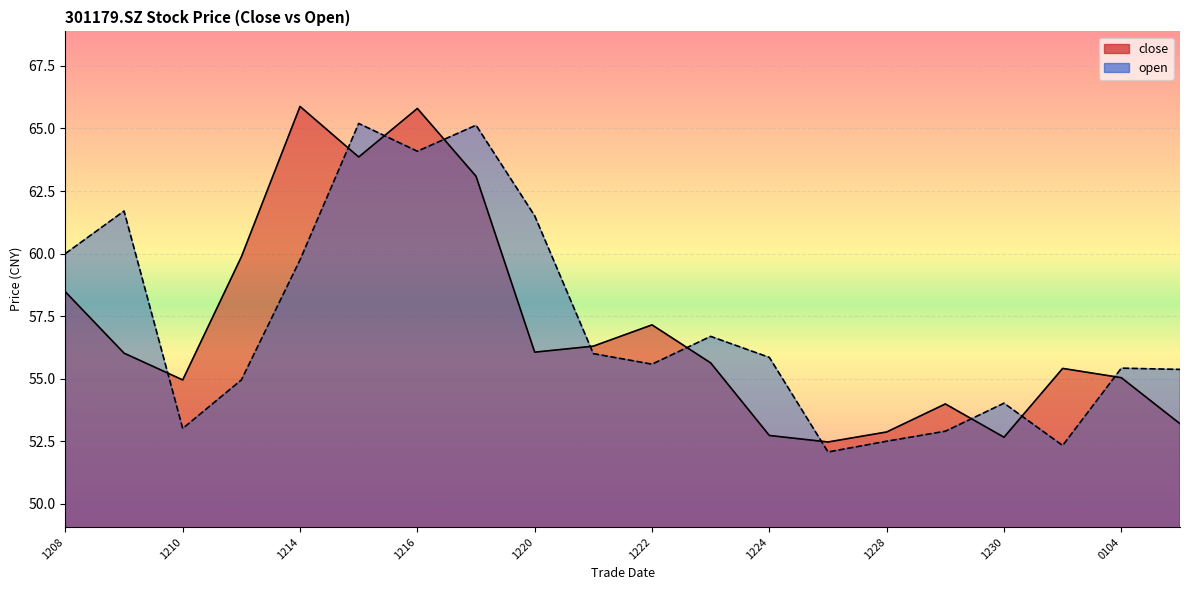

What is the greatest value displayed?

65.9